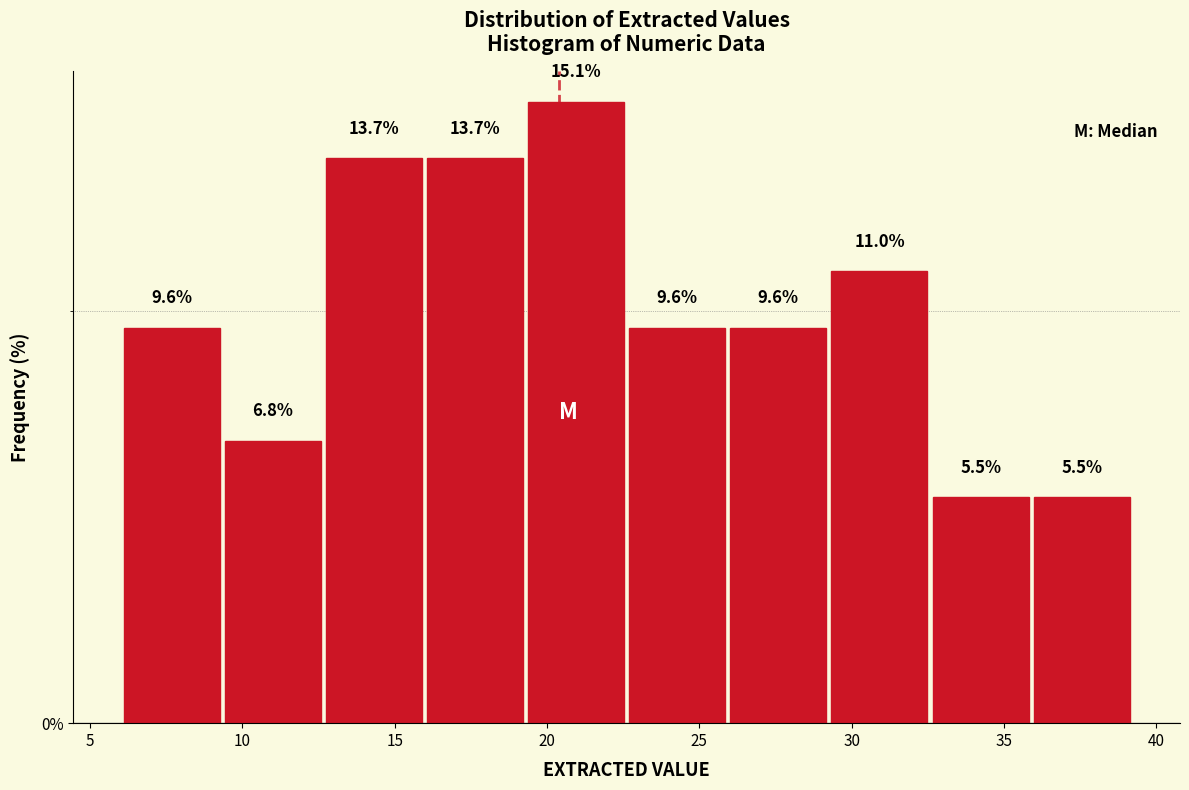

What is the height of the bar covering 29.5 to 32.5 on the x-axis? The bar edges are not printed on the chart, so give them approximately, as read against the axis.

11.0